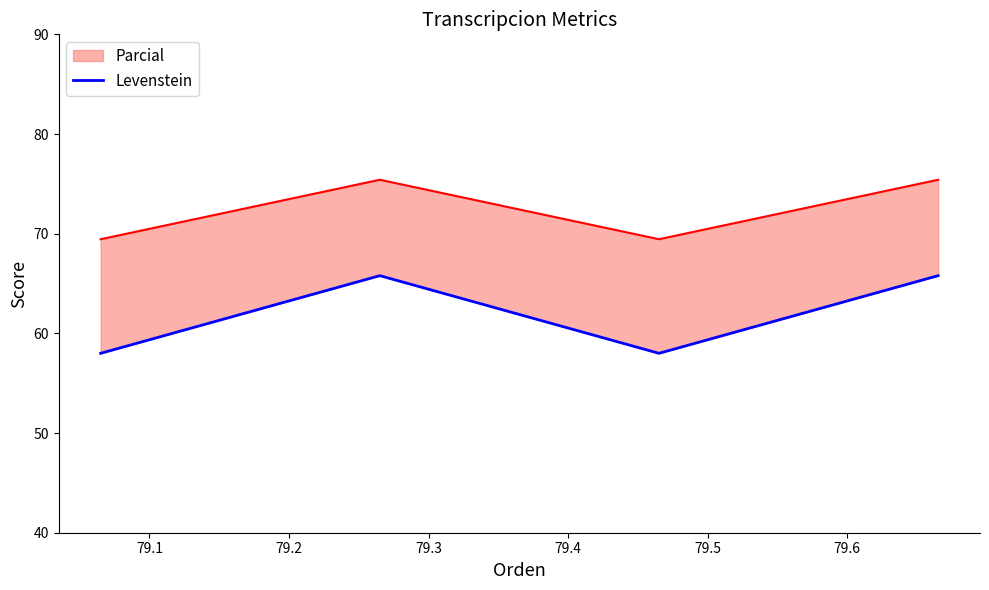

Is it true that the value at 79.1 is 17.8?

False